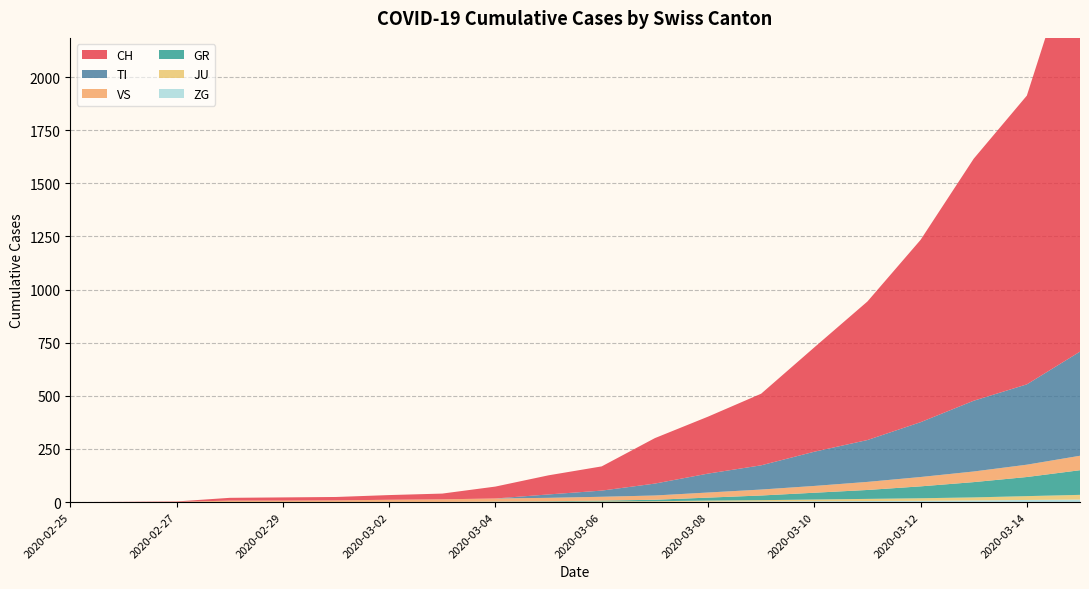

What is the highest value of the VS series?

68